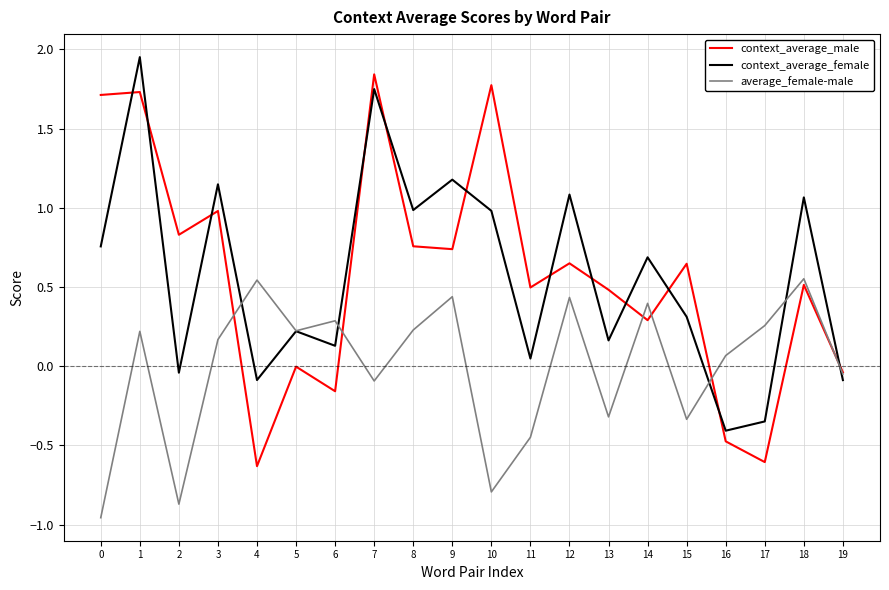

List the series in order of their peak value, lowest first.

average_female-male, context_average_male, context_average_female